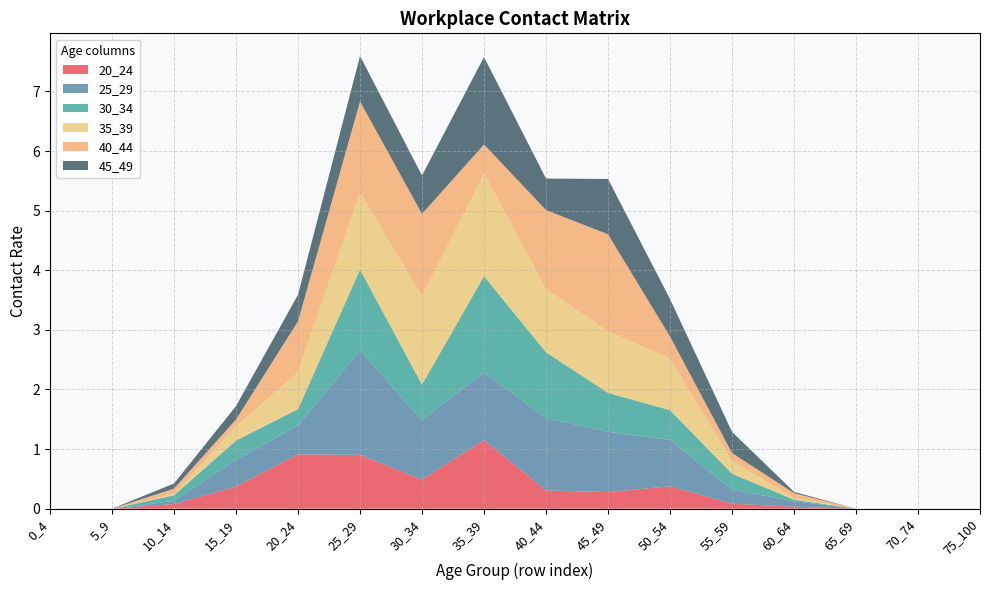

Reading left to right, what are all the values shown in this chart?

20_24: 0_4=0.0	5_9=0.0	10_14=0.1	15_19=0.4	20_24=0.9	25_29=0.9	30_34=0.5	35_39=1.2	40_44=0.3	45_49=0.3	50_54=0.4	55_59=0.1	60_64=0.0	65_69=0.0	70_74=0.0	75_100=0.0
25_29: 0_4=0.0	5_9=0.0	10_14=0.1	15_19=0.4	20_24=0.5	25_29=1.8	30_34=1.0	35_39=1.1	40_44=1.2	45_49=1.0	50_54=0.8	55_59=0.2	60_64=0.1	65_69=0.0	70_74=0.0	75_100=0.0
30_34: 0_4=0.0	5_9=0.0	10_14=0.1	15_19=0.3	20_24=0.3	25_29=1.4	30_34=0.6	35_39=1.6	40_44=1.1	45_49=0.7	50_54=0.5	55_59=0.3	60_64=0.0	65_69=0.0	70_74=0.0	75_100=0.0
35_39: 0_4=0.0	5_9=0.0	10_14=0.0	15_19=0.2	20_24=0.6	25_29=1.3	30_34=1.5	35_39=1.7	40_44=1.1	45_49=1.0	50_54=0.9	55_59=0.2	60_64=0.0	65_69=0.0	70_74=0.0	75_100=0.0
40_44: 0_4=0.0	5_9=0.0	10_14=0.1	15_19=0.1	20_24=0.9	25_29=1.5	30_34=1.4	35_39=0.5	40_44=1.3	45_49=1.6	50_54=0.4	55_59=0.1	60_64=0.1	65_69=0.0	70_74=0.0	75_100=0.0
45_49: 0_4=0.0	5_9=0.0	10_14=0.1	15_19=0.2	20_24=0.4	25_29=0.8	30_34=0.6	35_39=1.5	40_44=0.5	45_49=0.9	50_54=0.6	55_59=0.4	60_64=0.0	65_69=0.0	70_74=0.0	75_100=0.0